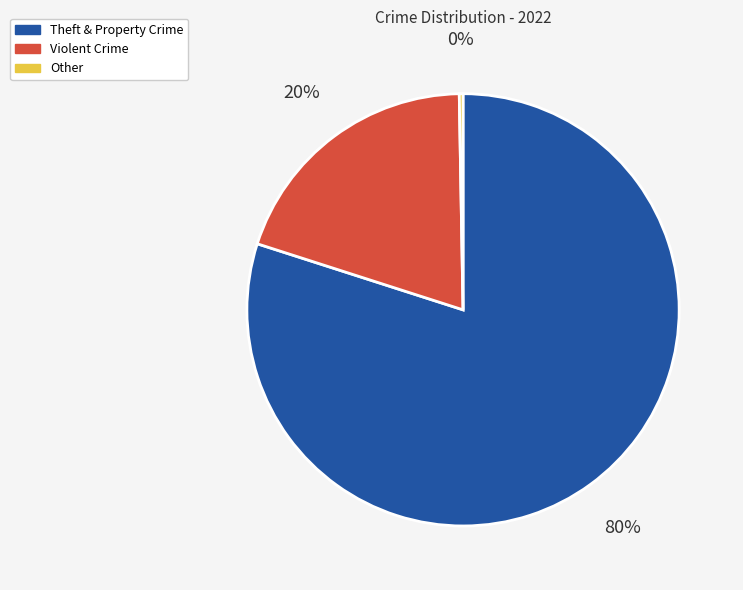

To the nearest percent, what is the average slice percentage?

33%